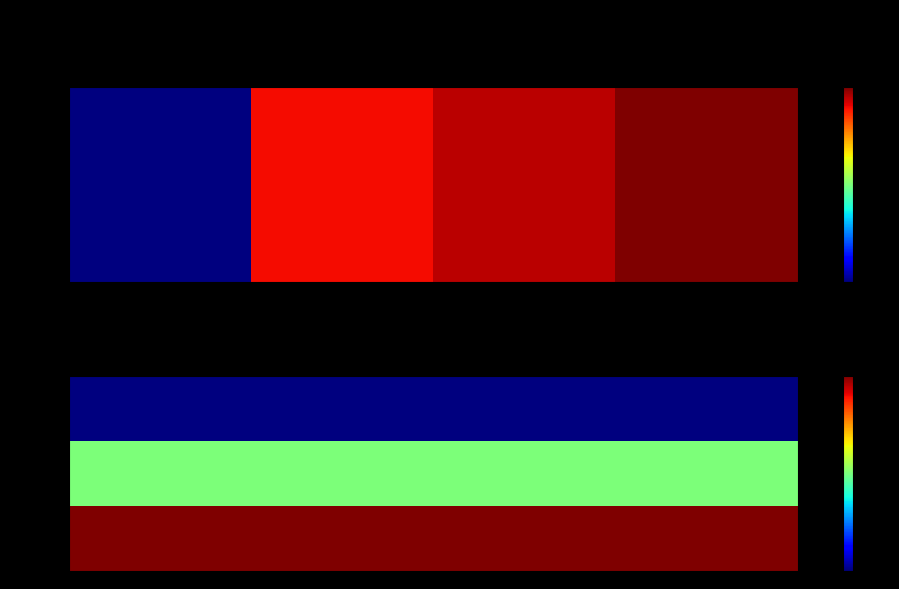

What is the minimum value for sftflf?

20